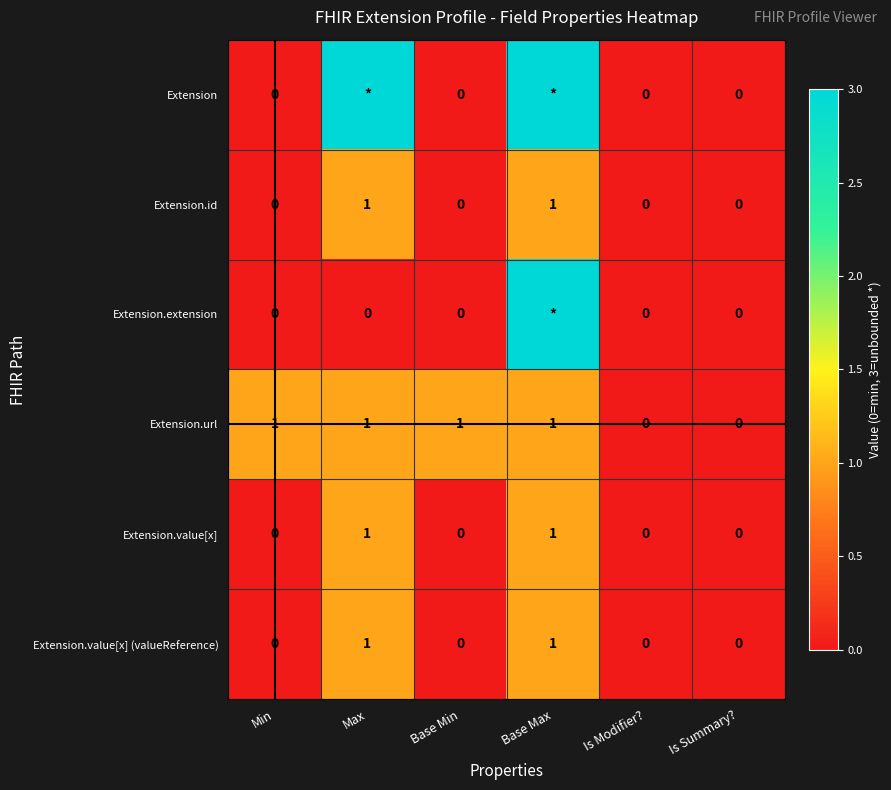

Which series changed the most between Min and Is Summary??

Extension.url